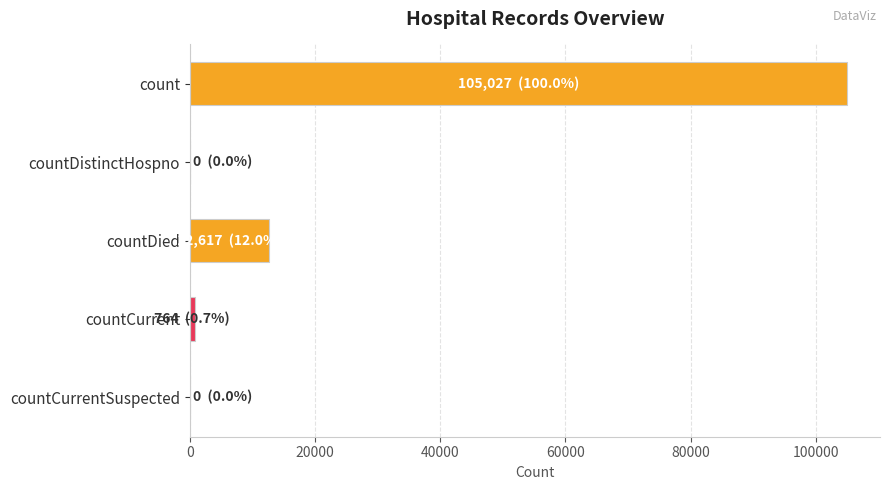

How many categories are shown in the chart?

5